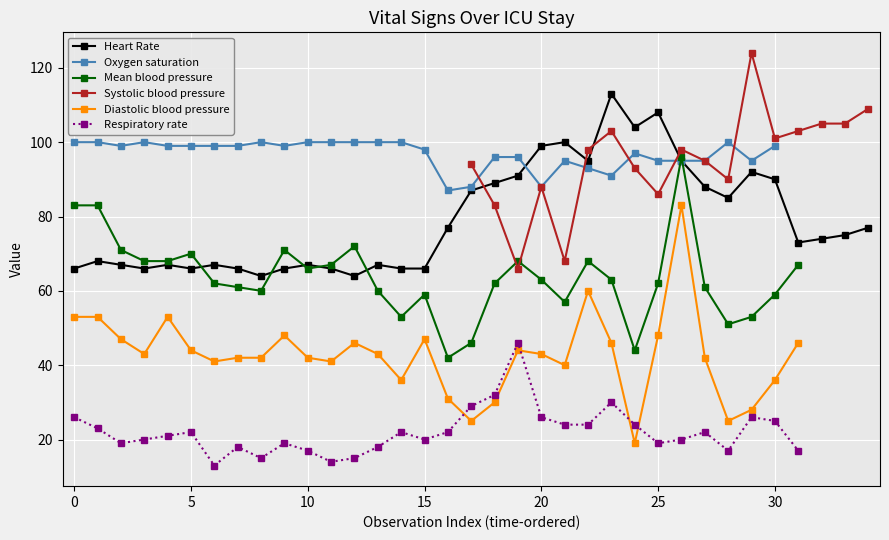

What is the minimum value for Heart Rate?

64